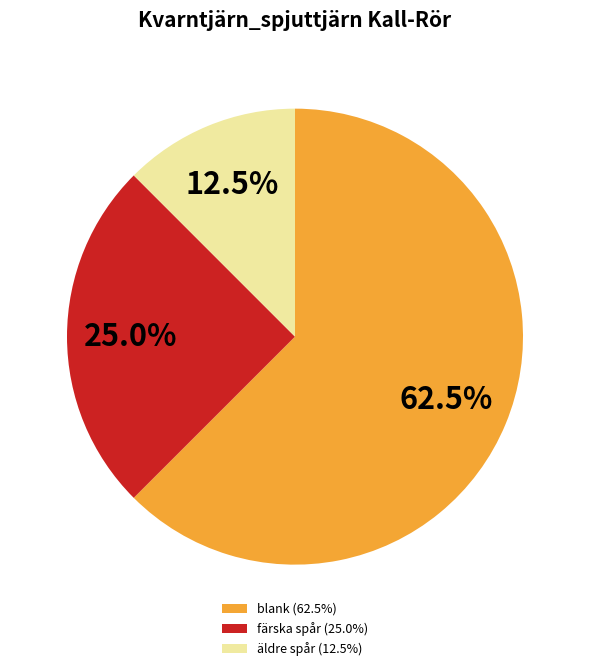

Which has a higher value, färska spår (25.0%) or blank (62.5%)?

blank (62.5%)